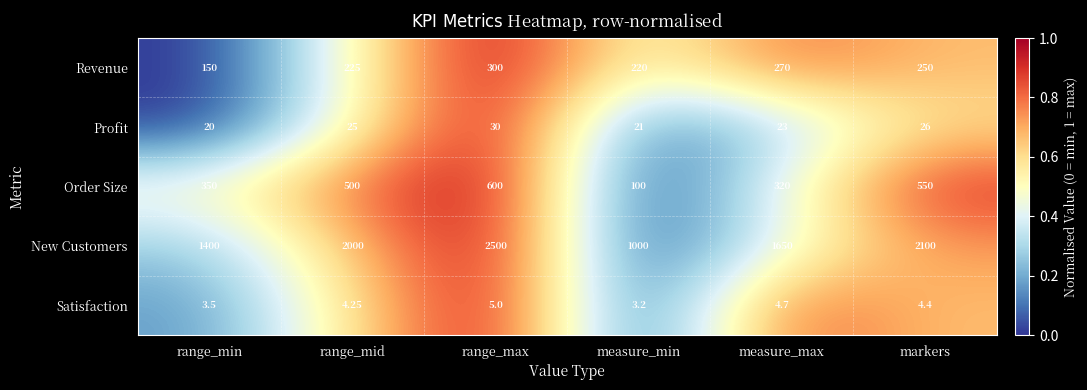

Where is New Customers nearest to the value 1750?

measure_max